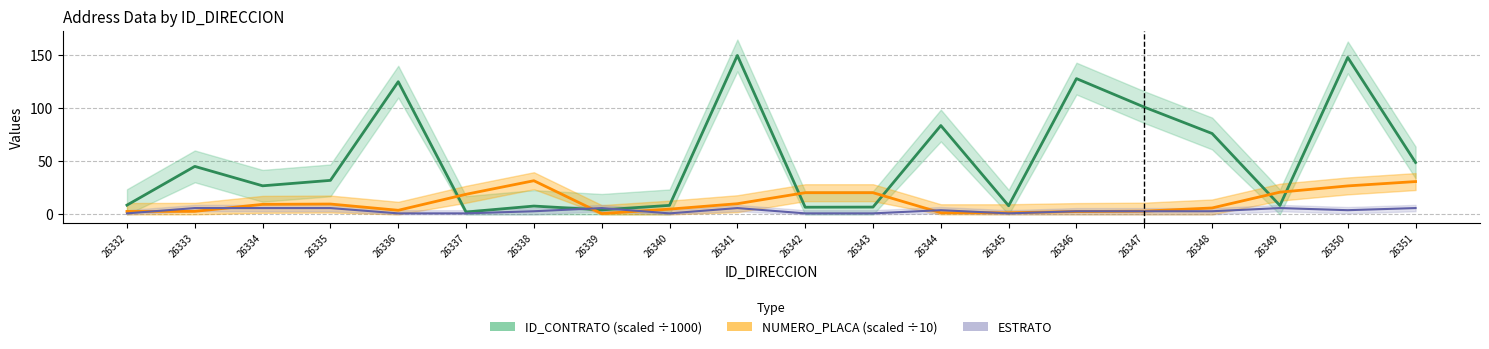

In NUMERO_PLACA (scaled ÷10), how many points are higher than both neighbors (excluding endpoints)?

2